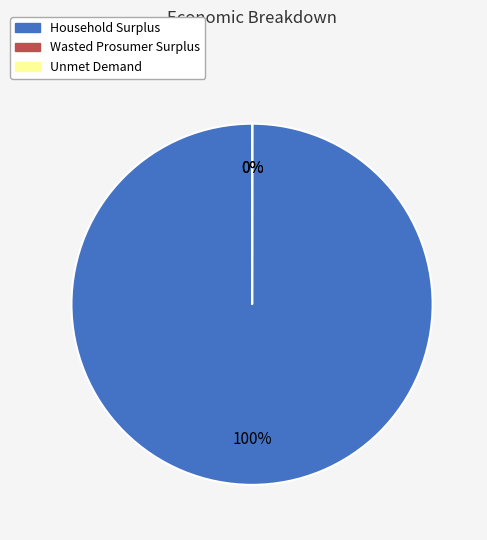

What is the change in value from Household Surplus to Unmet Demand?

-1494181566.3